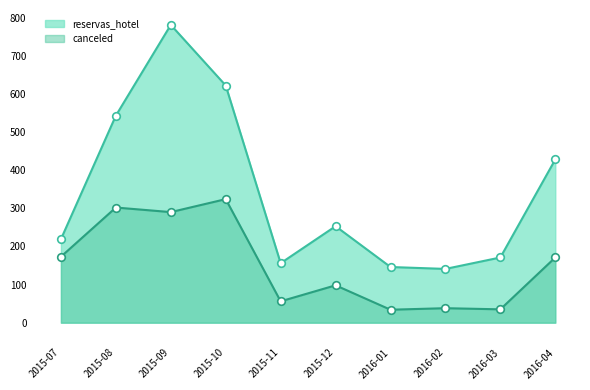

At how many categories does at least one series exceed 649?

1